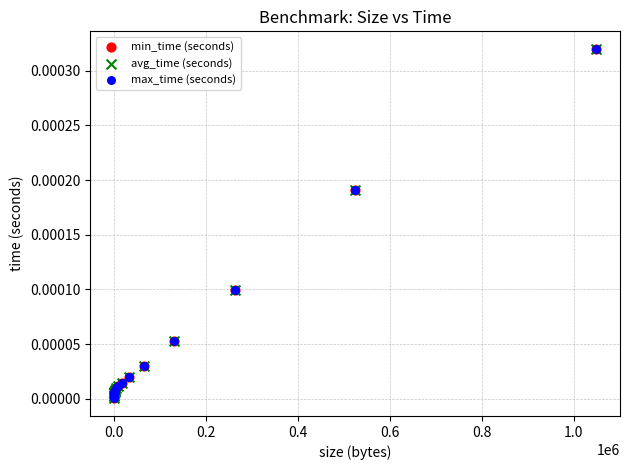

What are all the series names shown in the legend?

min_time (seconds), avg_time (seconds), max_time (seconds)